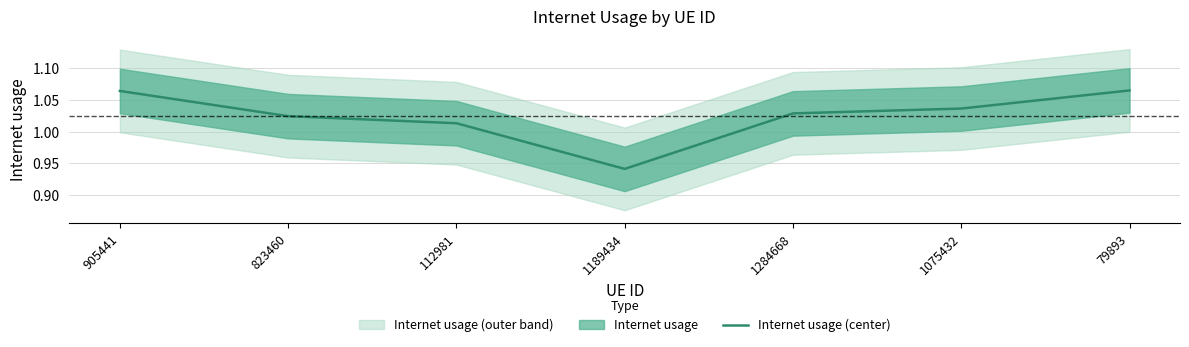

Reading right to left, extract all data points from this chart.

1.1	1.0	1.0	0.9	1.0	1.0	1.1